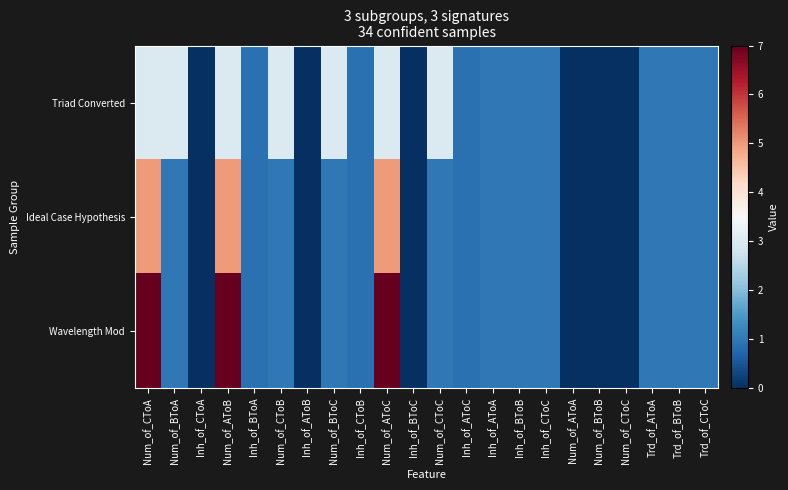

What is the difference between the highest and lowest values at Num_of_AToC?

4.0